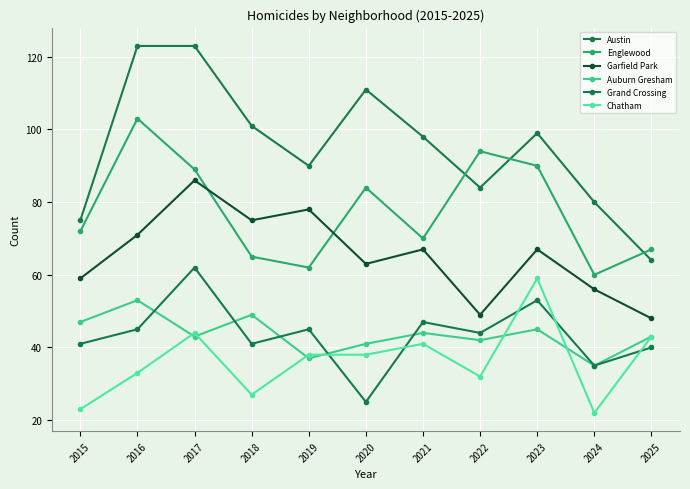

What is the difference between the maximum and minimum values in the Auburn Gresham series?

18